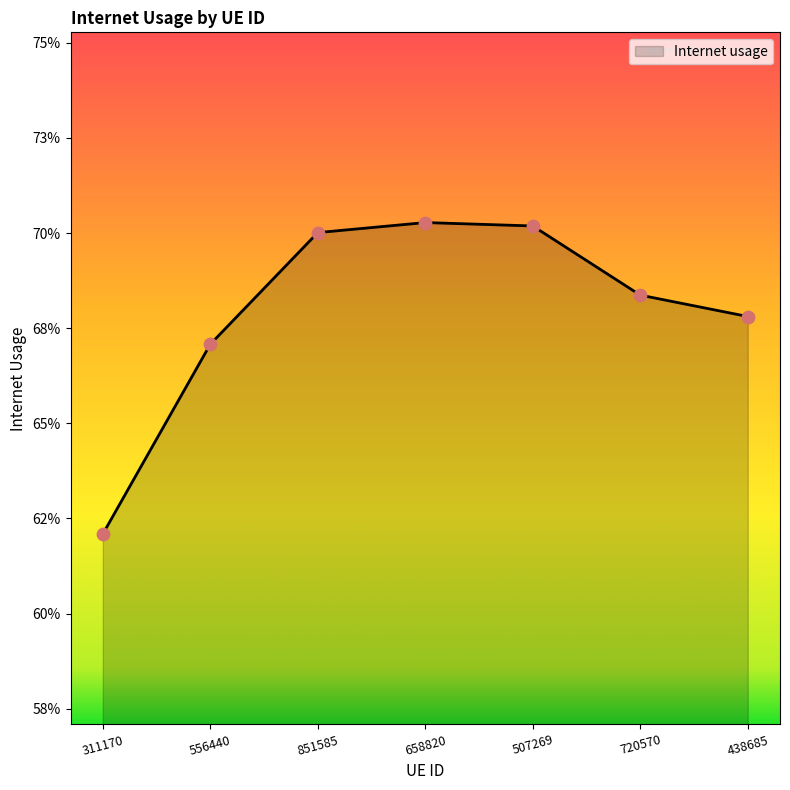

Between 720570 and 658820, which is larger?

658820